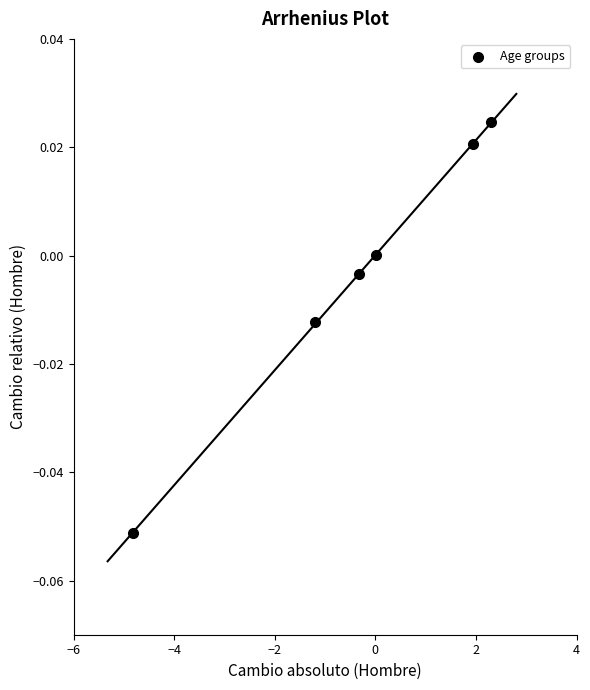

What is the average X value?

-0.3